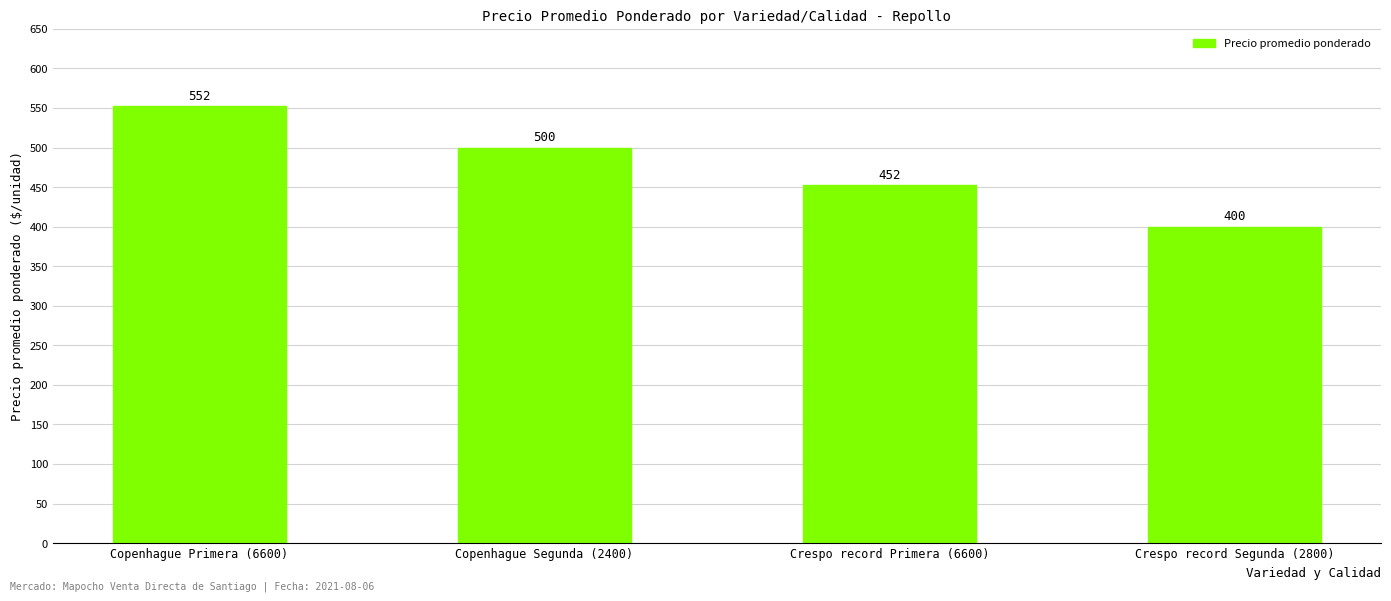

Which has a higher value, Crespo record Segunda (2800) or Copenhague Segunda (2400)?

Copenhague Segunda (2400)